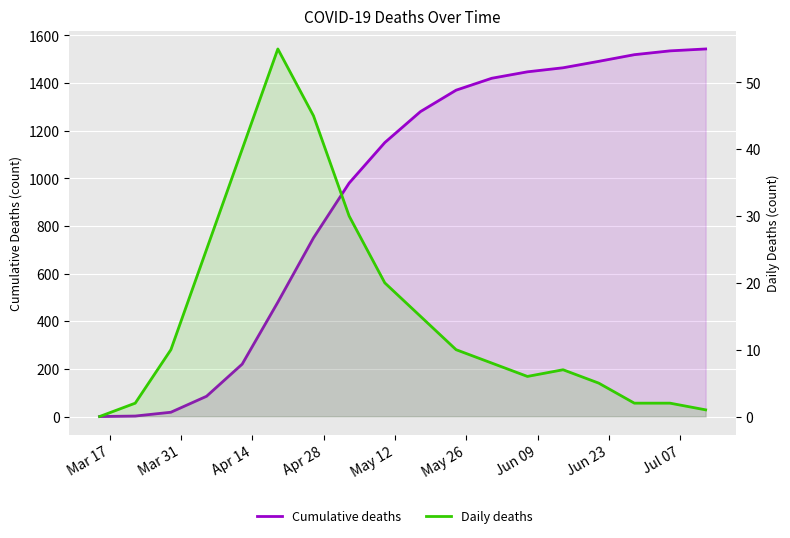

Is it true that Daily deaths equals 24 at May 12?

False